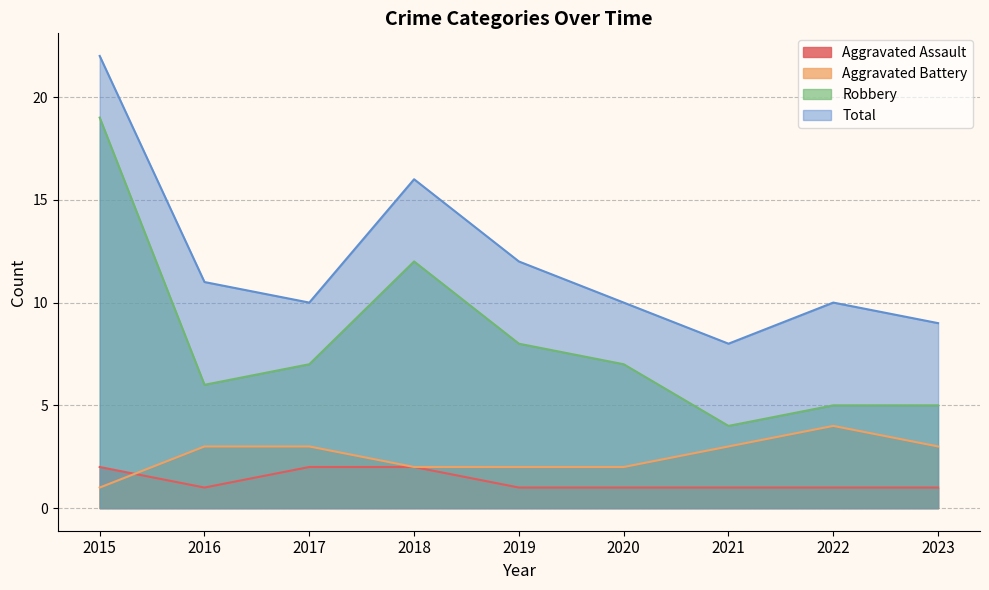

Reading left to right, list all the values displayed in this chart.

Aggravated Assault: 2015=2	2016=1	2017=2	2018=2	2019=1	2020=1	2021=1	2022=1	2023=1
Aggravated Battery: 2015=1	2016=3	2017=3	2018=2	2019=2	2020=2	2021=3	2022=4	2023=3
Robbery: 2015=19	2016=6	2017=7	2018=12	2019=8	2020=7	2021=4	2022=5	2023=5
Total: 2015=22	2016=11	2017=10	2018=16	2019=12	2020=10	2021=8	2022=10	2023=9